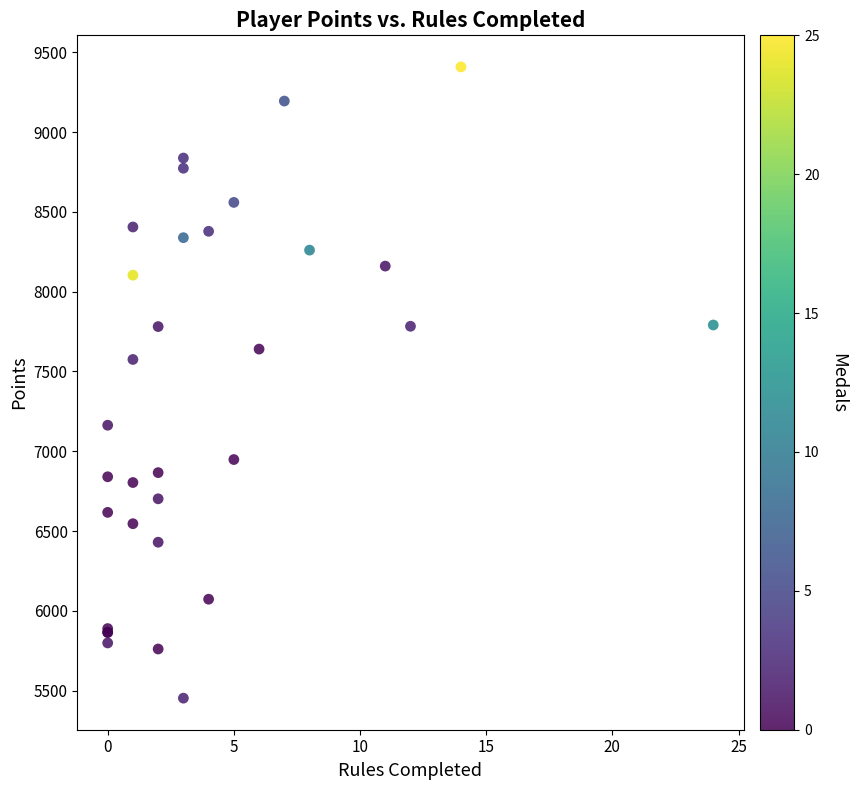

What Y value in the scatter plot is closest to 7430?

7575